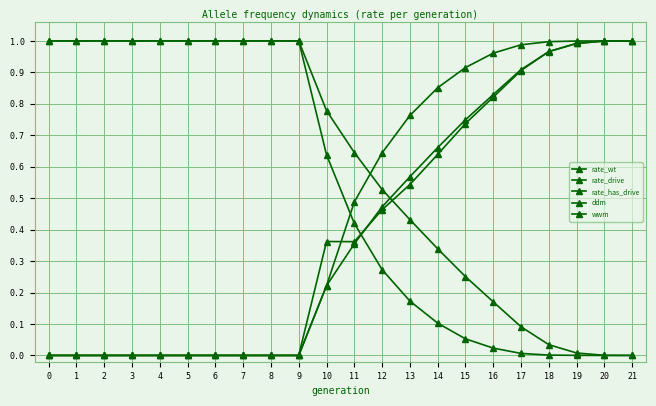

How many times do wwm and ddm cross each other?

1